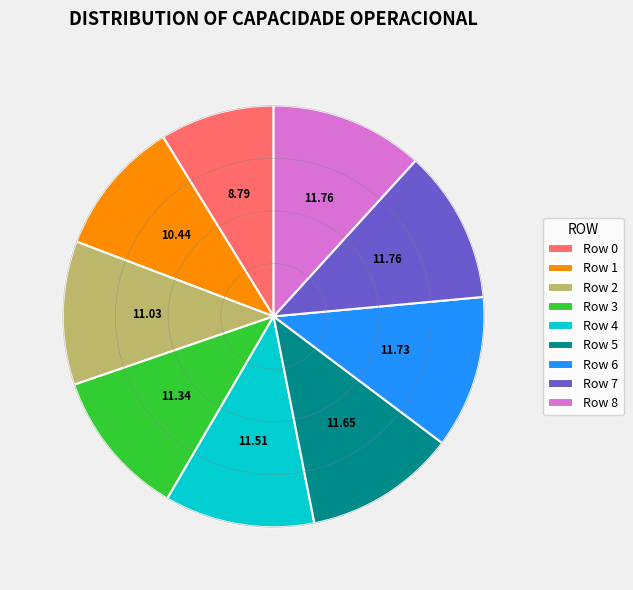

Is the sum of Row 8 and Row 4 greater than half?

No